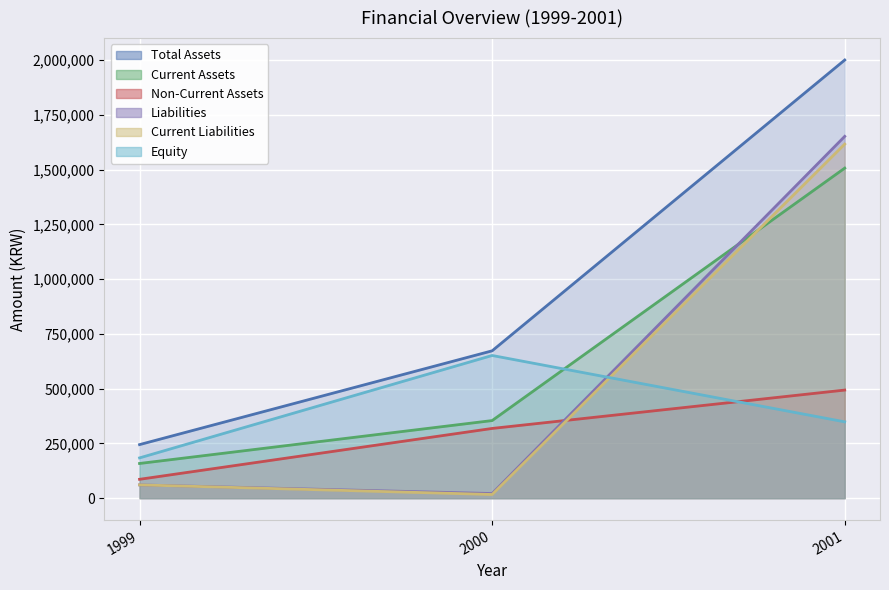

What is the approximate value of Current Assets at 2001, to the nearest 100?

1506700